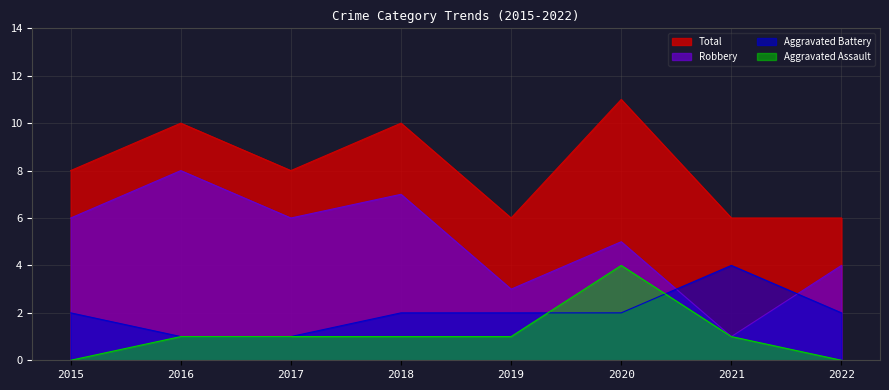

True or false: Aggravated Battery and Total intersect in this chart.

False